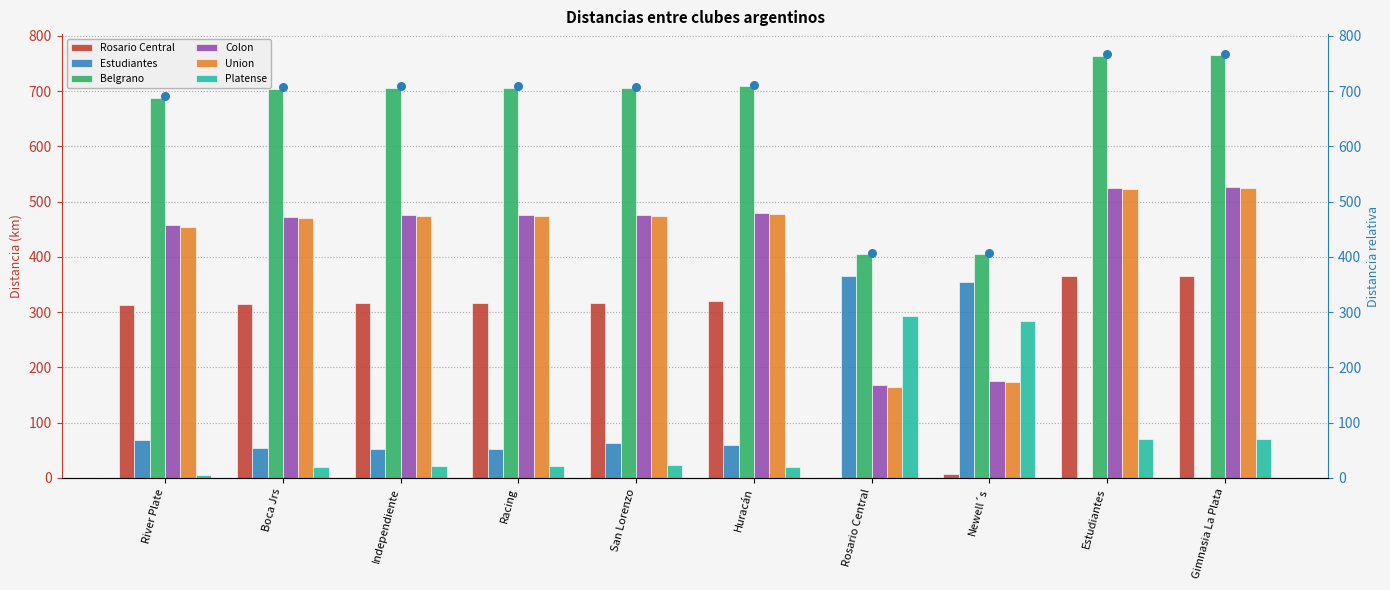

Is the value of Colon at Boca Jrs greater than the value of Union at Rosario Central?

Yes